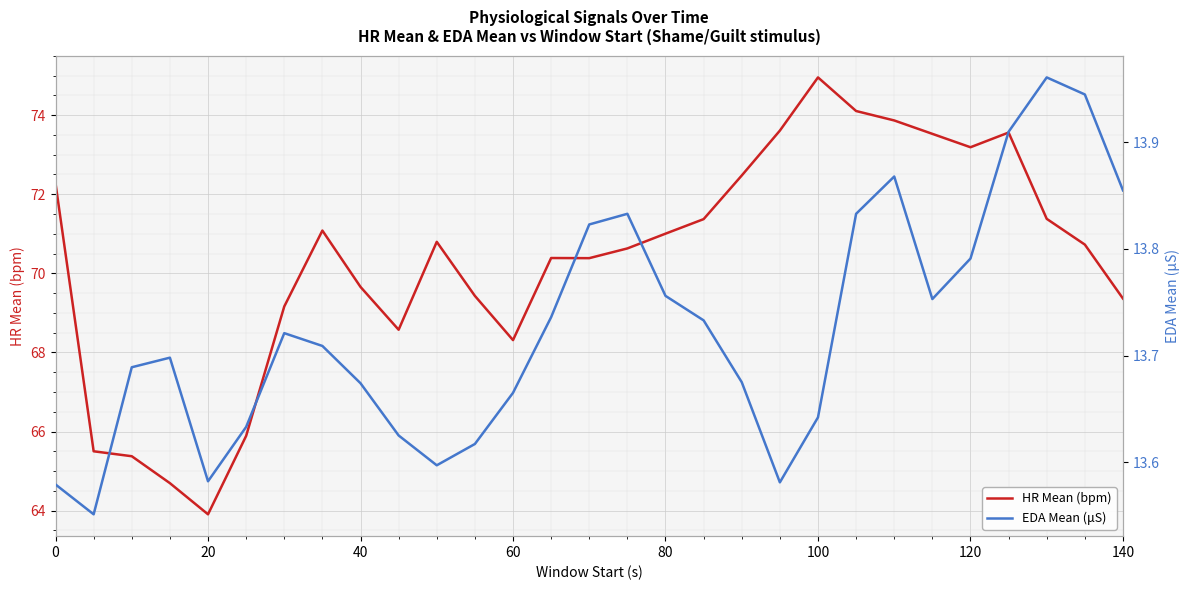

The value of HR Mean (bpm) at 100 is 88.2. True or false?

False